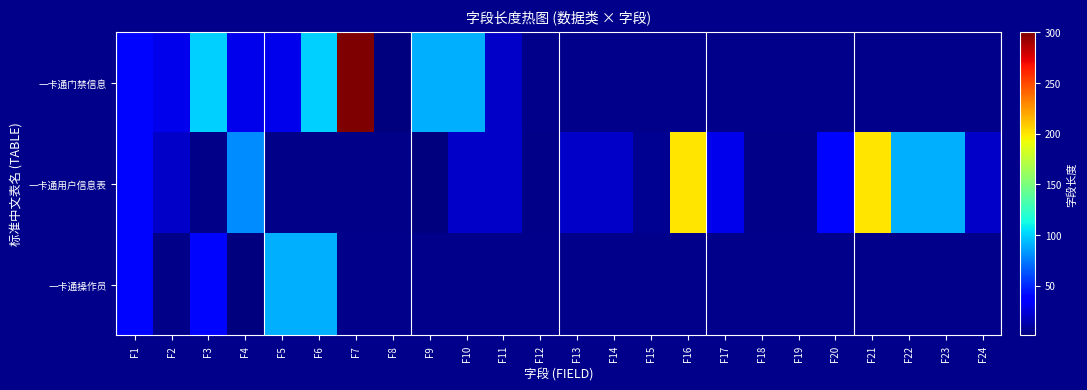

How many series are shown in this chart?

3